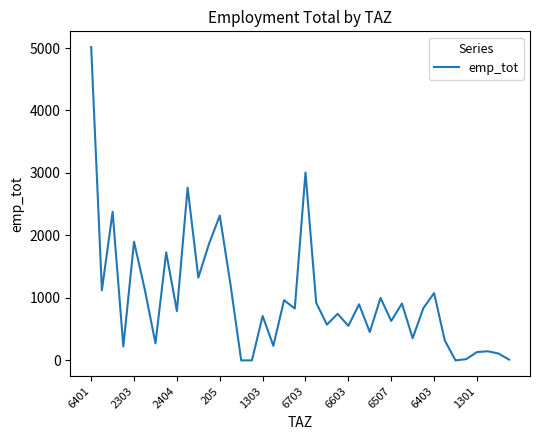

At which category does the chart reach its peak across all series?

6401